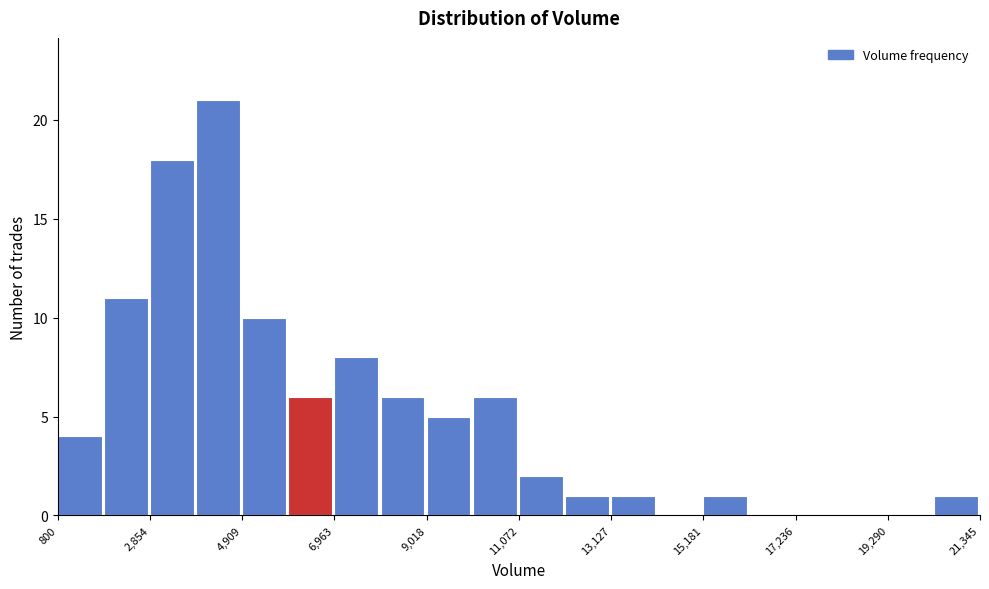

Read against the x-axis, roughly where is the centre of the tallest bar?

4500